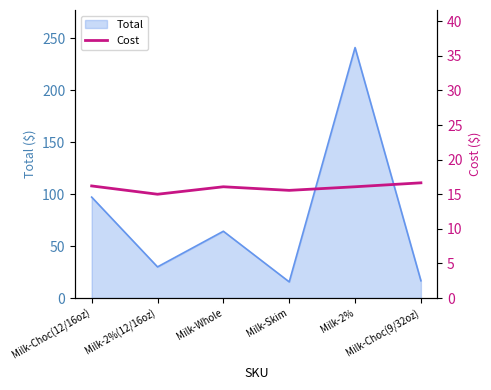

What position from the left is Milk-Whole?

3